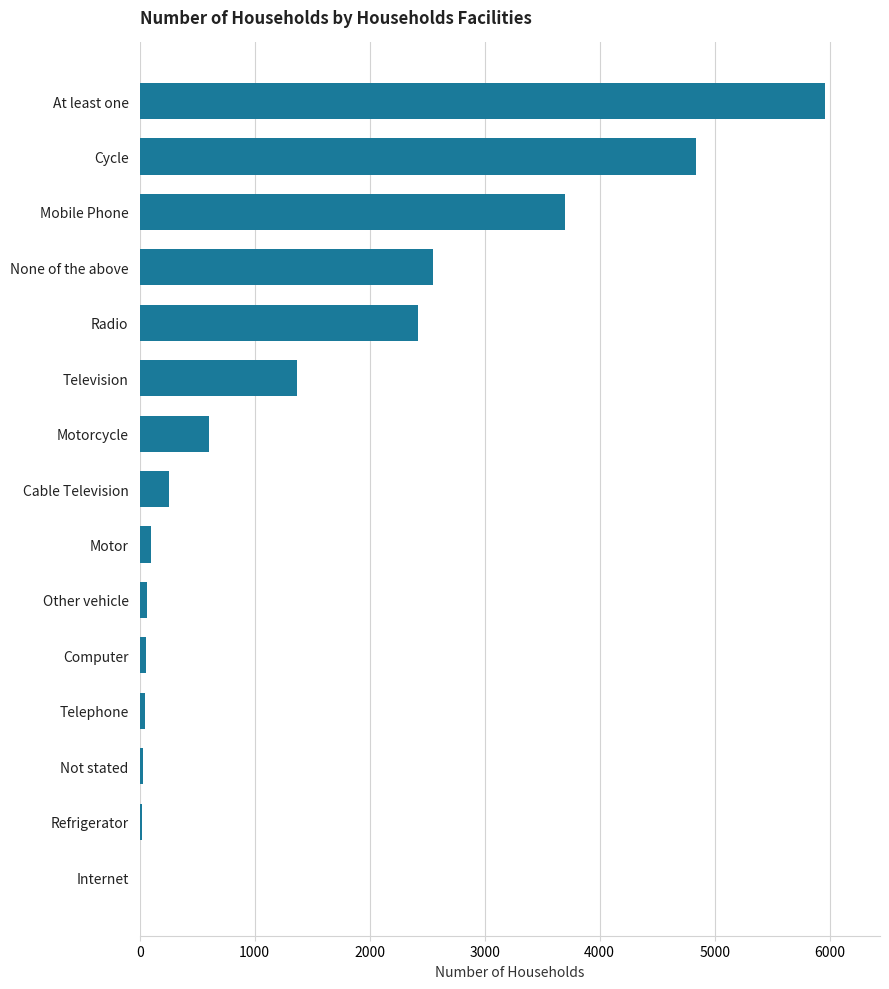

At which category does the chart reach its peak across all series?

At least one